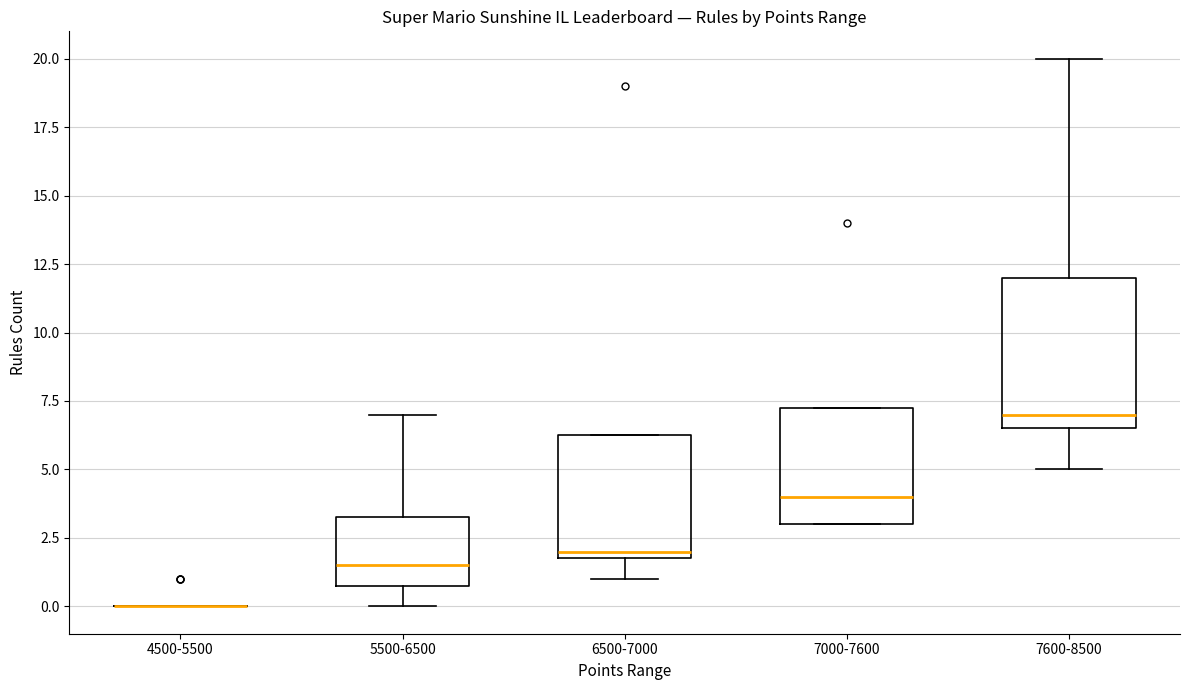

Where is the lower edge of the box for 6500-7000 on the y-axis? The values are not printed on the chart, so give them approximately, as read against the axis.

2.0